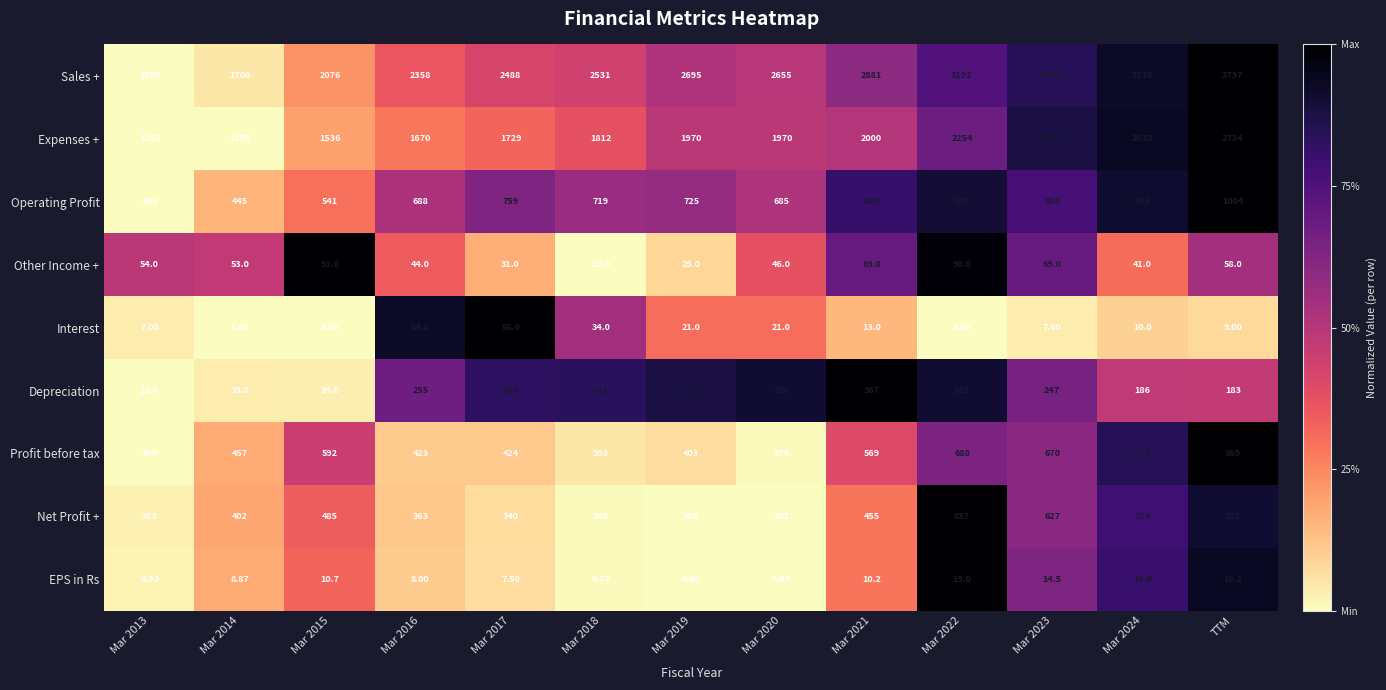

At which category does the chart reach its peak across all series?

TTM